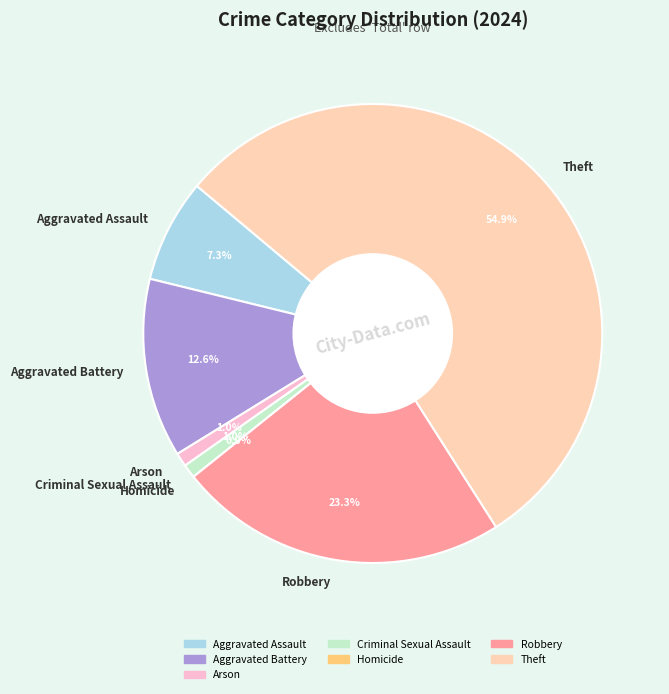

Which slice is the smallest?

Homicide